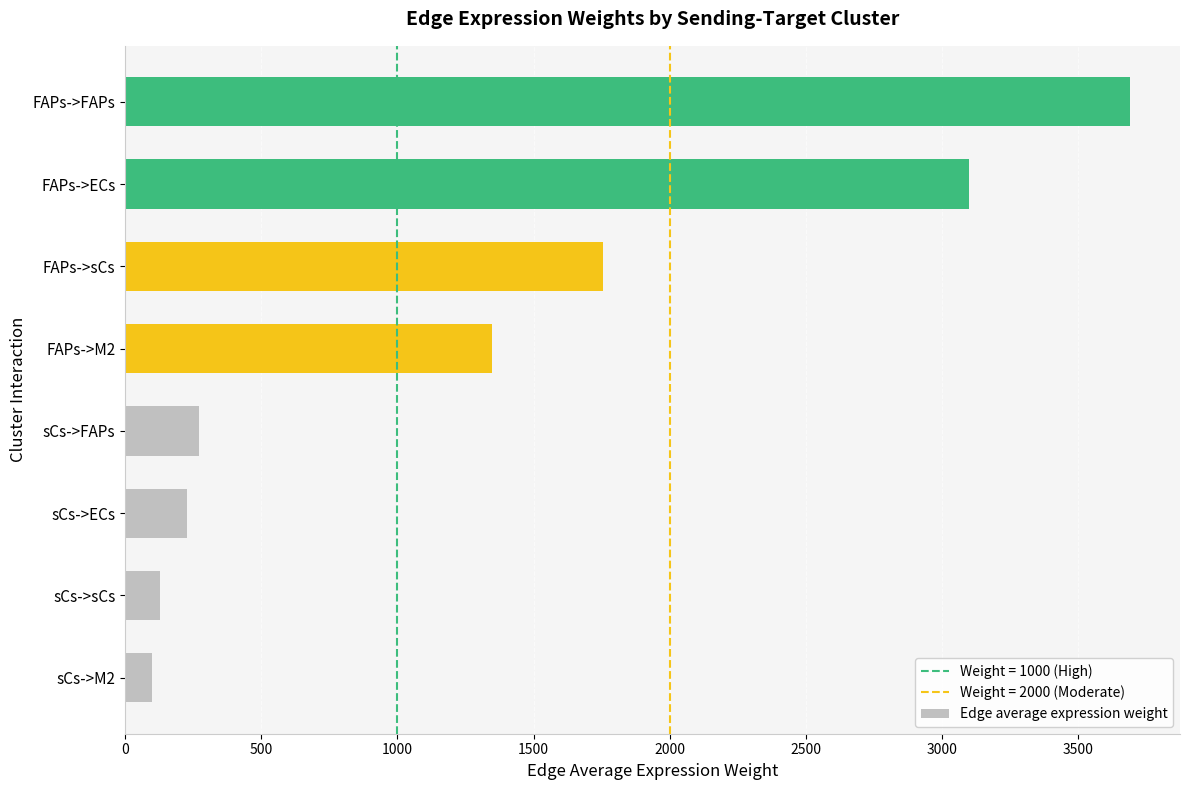

Which has a higher value, sCs->FAPs or sCs->M2?

sCs->FAPs